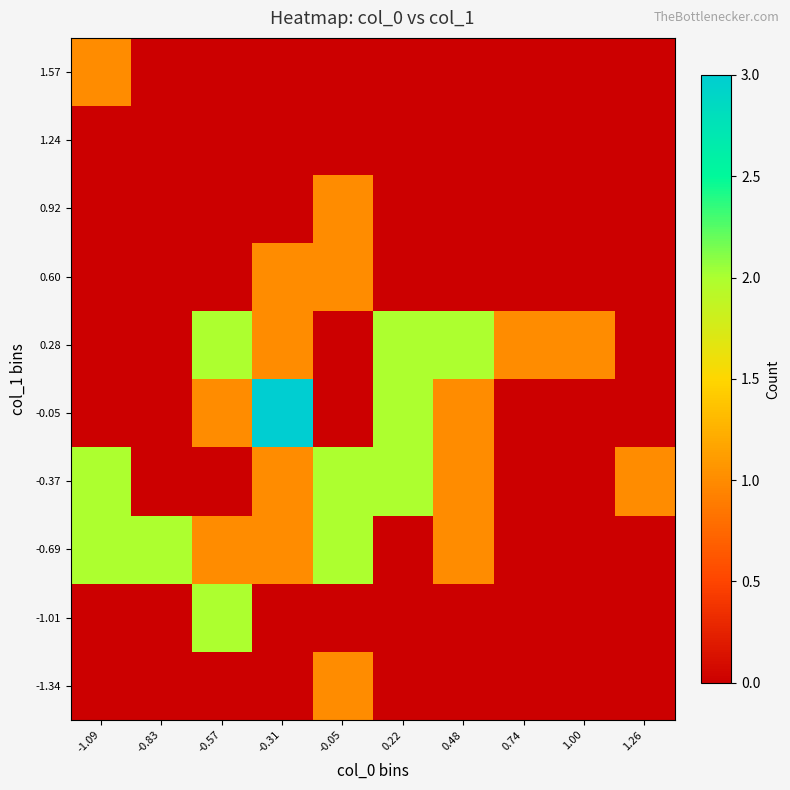

Reading left to right, what are all the values shown in this chart?

-1.34: -1.09=0	-0.83=0	-0.57=0	-0.31=0	-0.05=1	0.22=0	0.48=0	0.74=0	1.00=0	1.26=0
-1.01: -1.09=0	-0.83=0	-0.57=2	-0.31=0	-0.05=0	0.22=0	0.48=0	0.74=0	1.00=0	1.26=0
-0.69: -1.09=2	-0.83=2	-0.57=1	-0.31=1	-0.05=2	0.22=0	0.48=1	0.74=0	1.00=0	1.26=0
-0.37: -1.09=2	-0.83=0	-0.57=0	-0.31=1	-0.05=2	0.22=2	0.48=1	0.74=0	1.00=0	1.26=1
-0.05: -1.09=0	-0.83=0	-0.57=1	-0.31=3	-0.05=0	0.22=2	0.48=1	0.74=0	1.00=0	1.26=0
0.28: -1.09=0	-0.83=0	-0.57=2	-0.31=1	-0.05=0	0.22=2	0.48=2	0.74=1	1.00=1	1.26=0
0.60: -1.09=0	-0.83=0	-0.57=0	-0.31=1	-0.05=1	0.22=0	0.48=0	0.74=0	1.00=0	1.26=0
0.92: -1.09=0	-0.83=0	-0.57=0	-0.31=0	-0.05=1	0.22=0	0.48=0	0.74=0	1.00=0	1.26=0
1.24: -1.09=0	-0.83=0	-0.57=0	-0.31=0	-0.05=0	0.22=0	0.48=0	0.74=0	1.00=0	1.26=0
1.57: -1.09=1	-0.83=0	-0.57=0	-0.31=0	-0.05=0	0.22=0	0.48=0	0.74=0	1.00=0	1.26=0